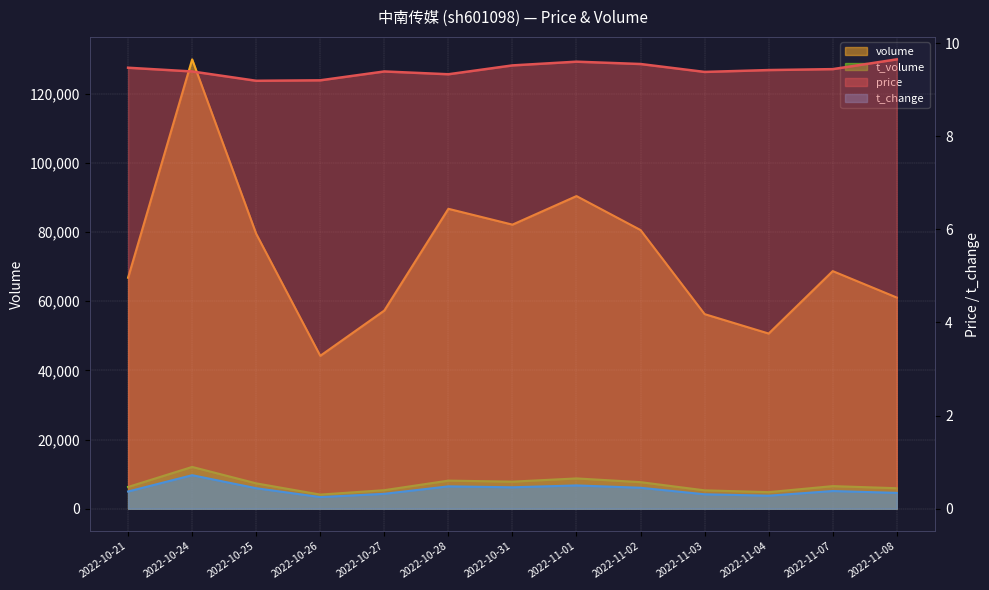

True or false: price has more than 2 interior local peaks.

False